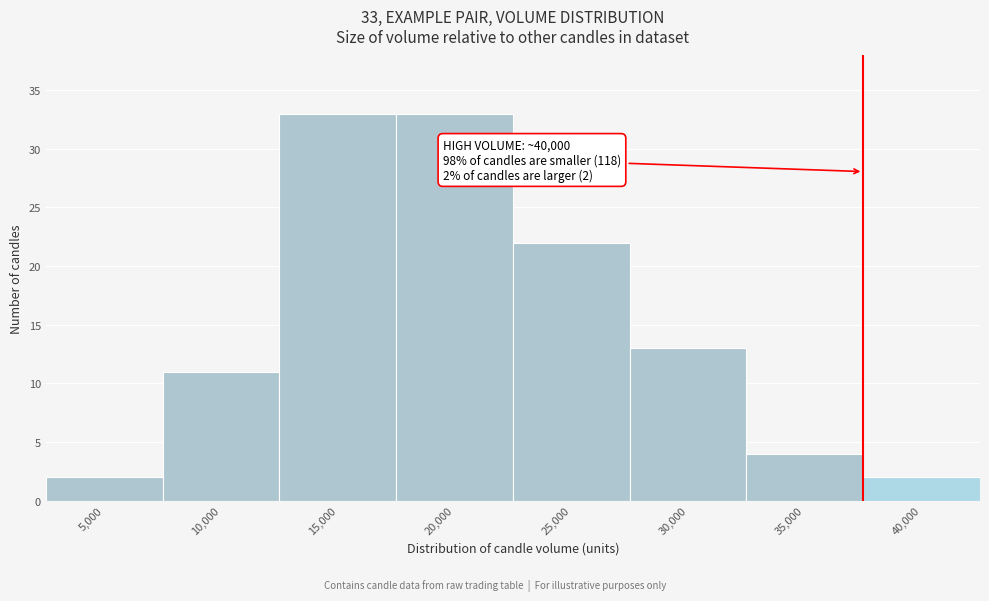

Reading right to left, transcribe all the data shown in this chart.

40,000=2	35,000=4	30,000=13	25,000=22	20,000=33	15,000=33	10,000=11	5,000=2